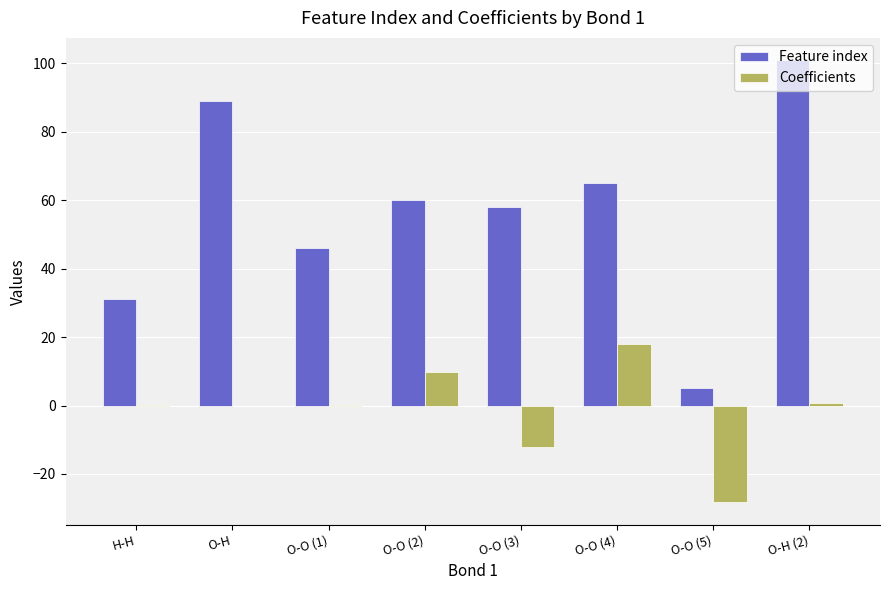

Is the value of Coefficients at H-H greater than the value of Feature index at O-O (1)?

No